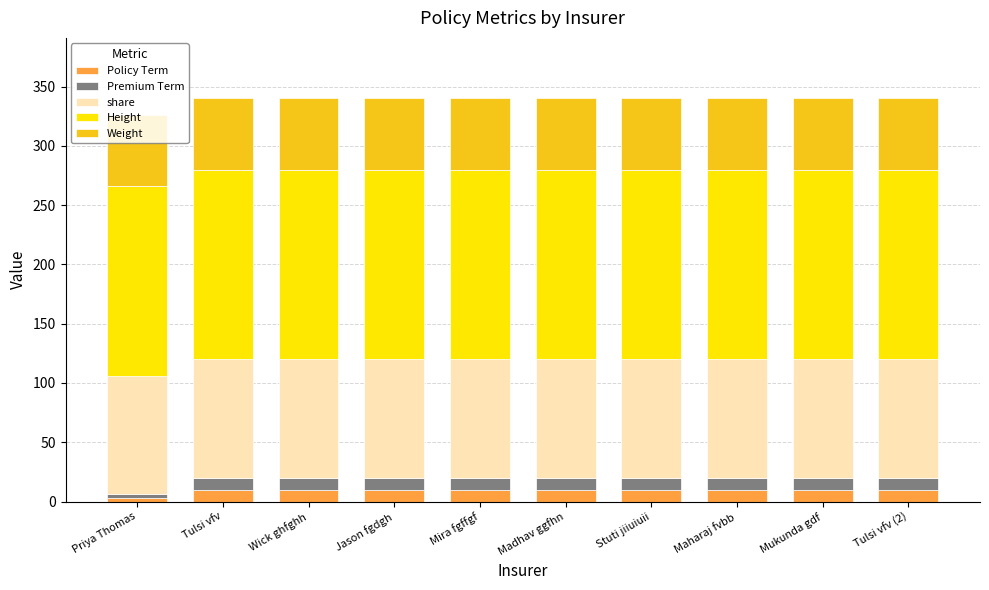

What is the highest value of the Policy Term series?

10